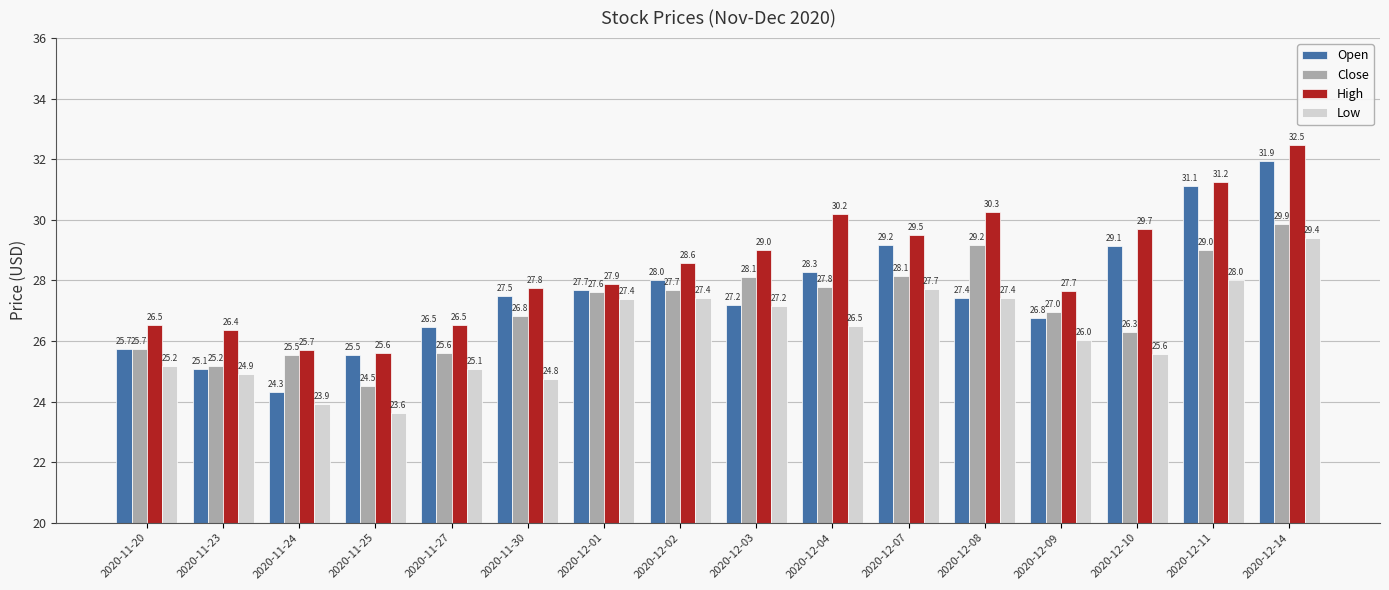

Where does the Open series first go above 27?

2020-11-30